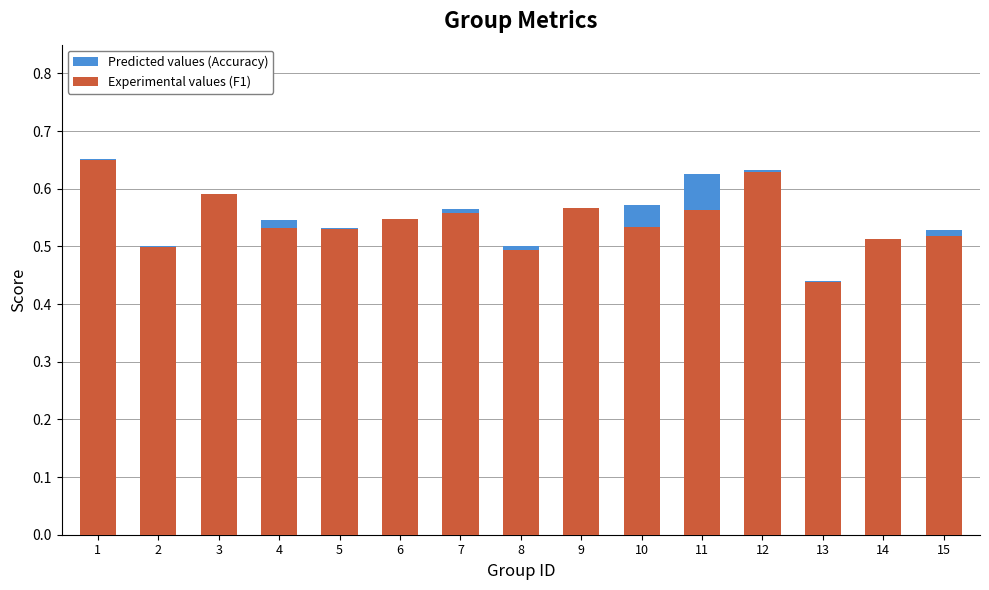

How many distinct data groups are displayed?

2